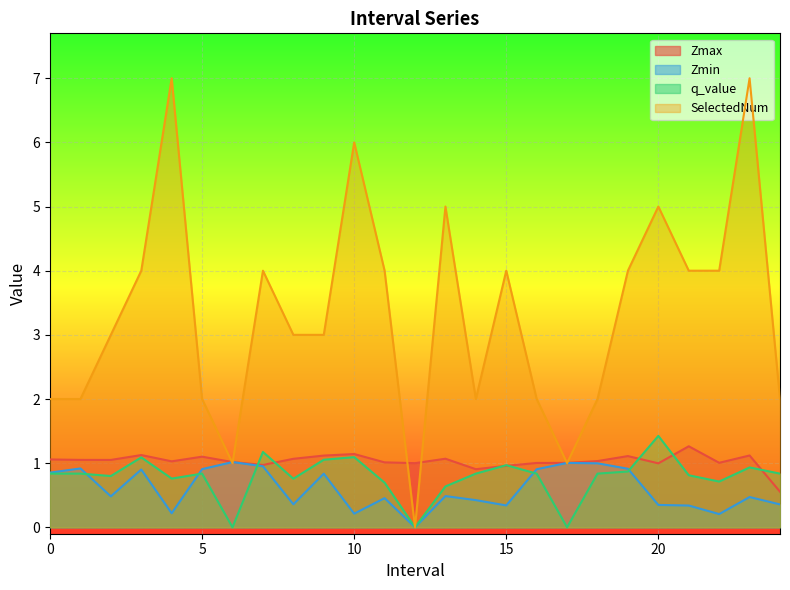

What is the value of the SelectedNum point at the 25th from the left?

2.0